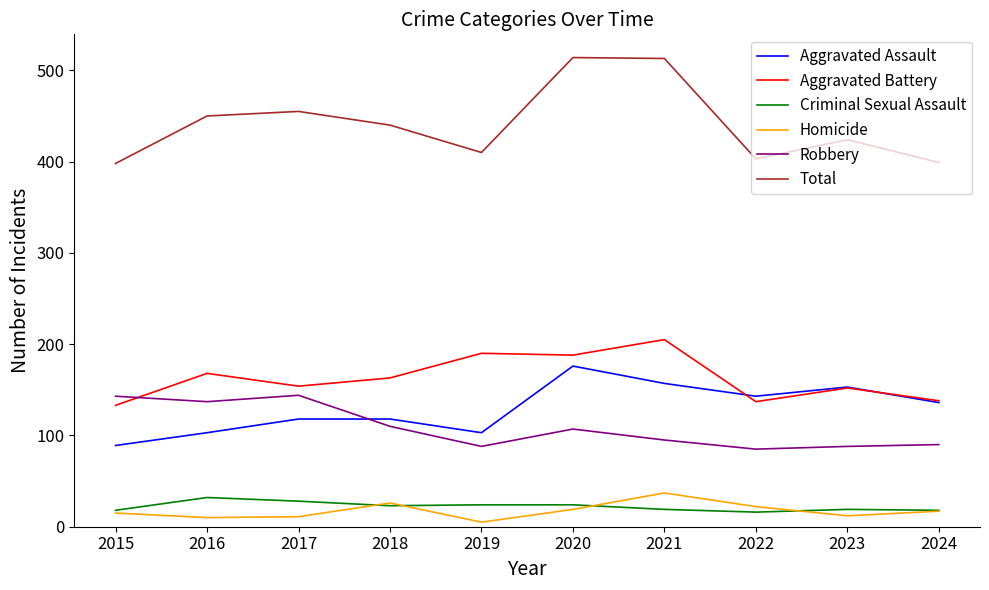

Which series has the widest spread of values?

Total